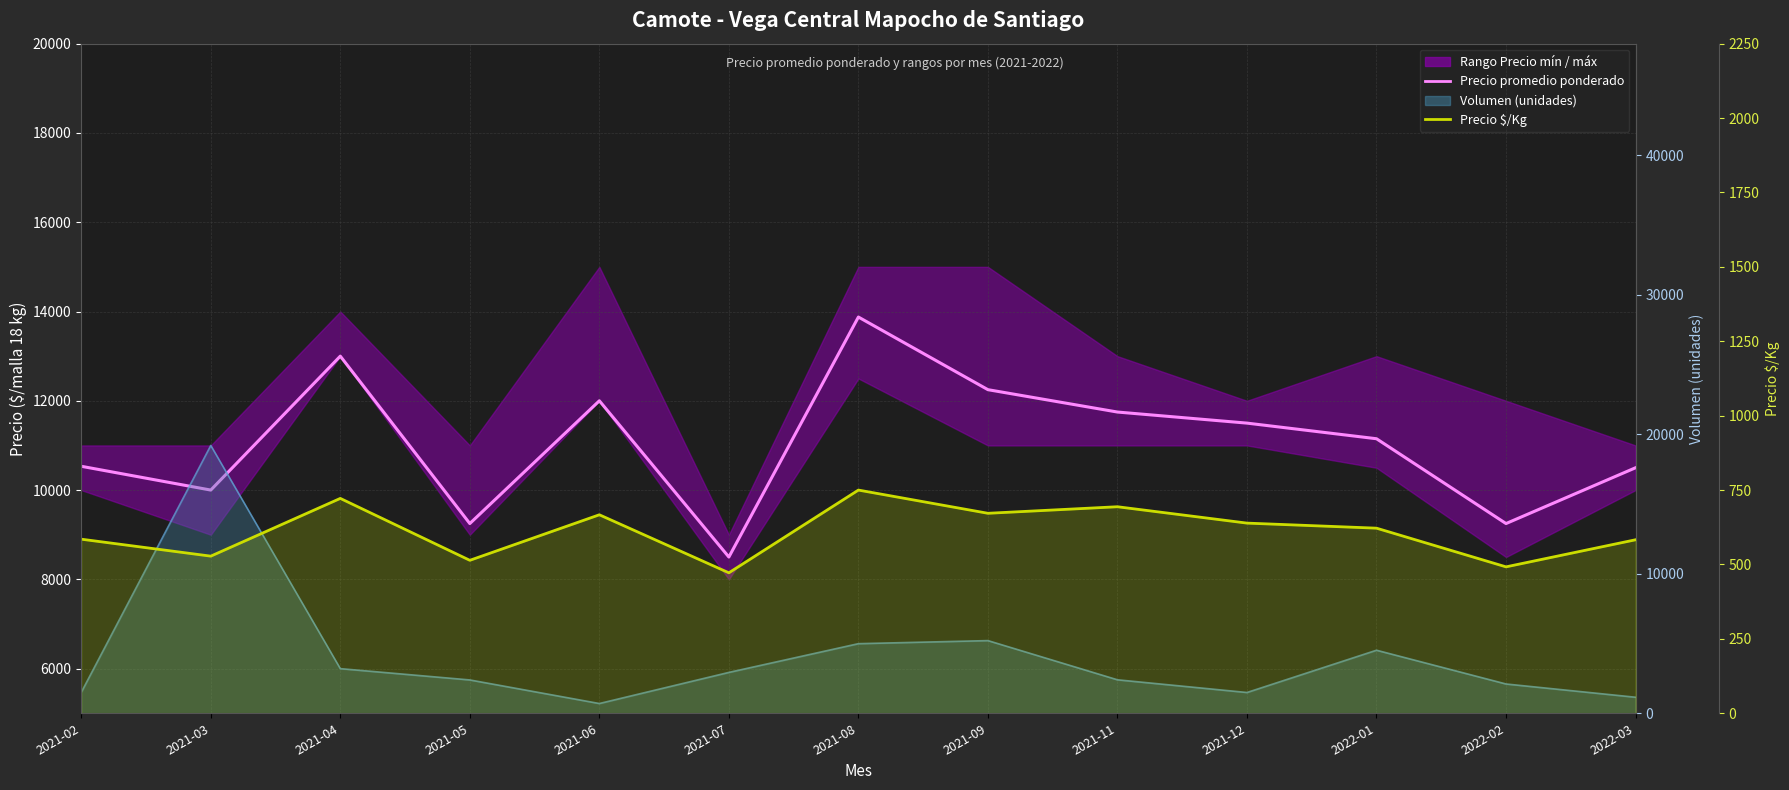

What is the sum of the Precio promedio ponderado values at 2021-06 and 2021-03?

22000